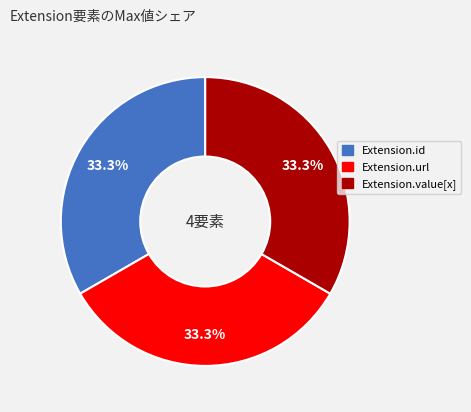

Is there a majority slice in this chart?

No